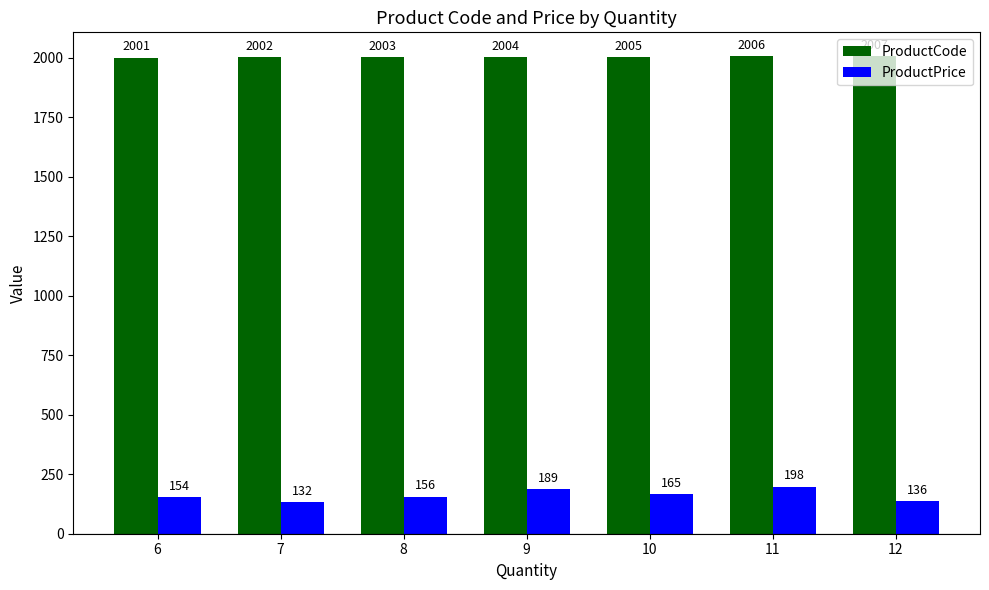

Rank the series by their maximum value, from lowest to highest.

ProductPrice, ProductCode